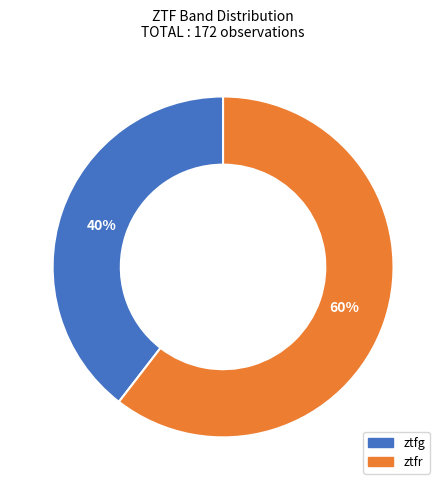

To the nearest percent, what portion does ztfg represent?

40%